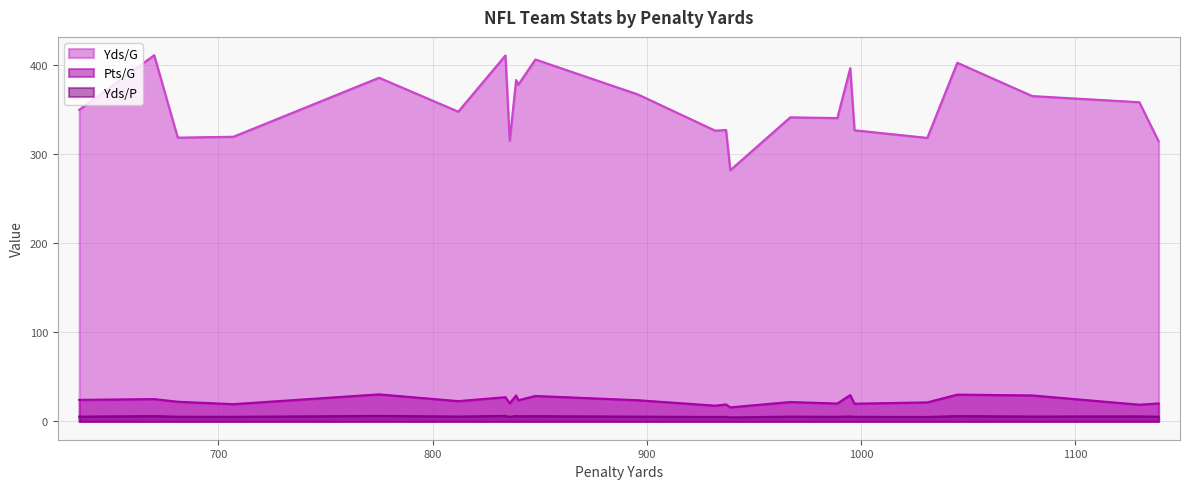

Which series has the largest total across all categories?

Yds/G